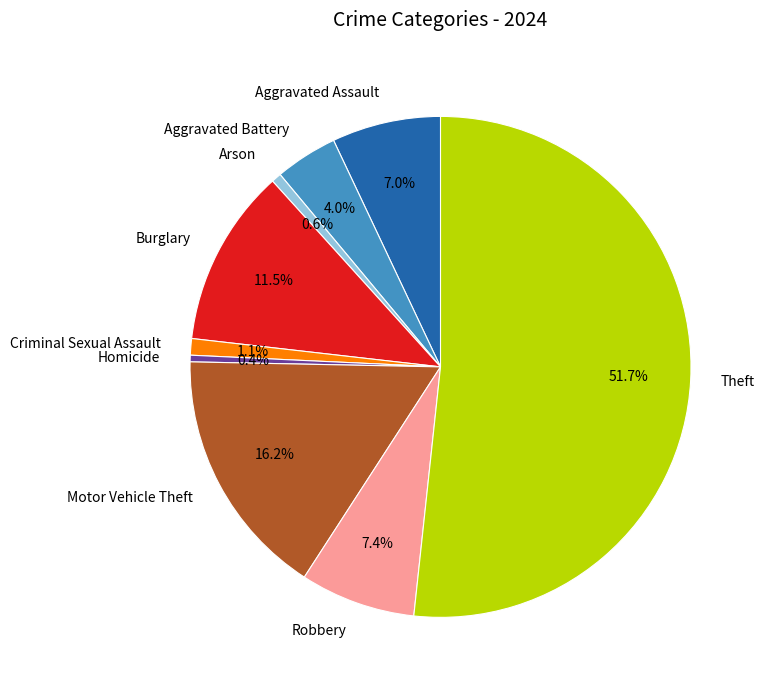

To the nearest percent, what is the combined percentage of Criminal Sexual Assault and Robbery?

9%